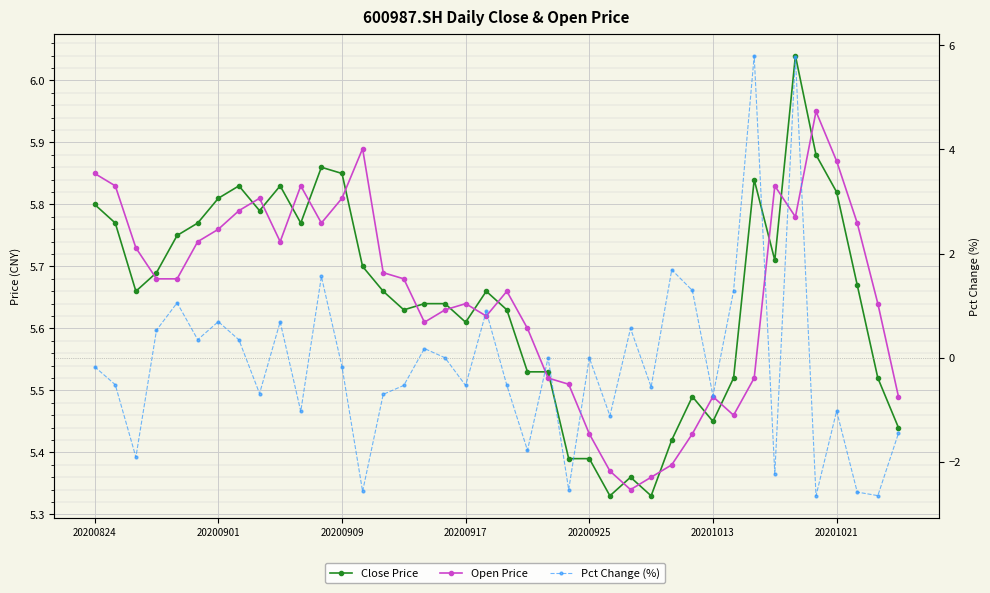

At how many categories does at least one series exceed -1?

40